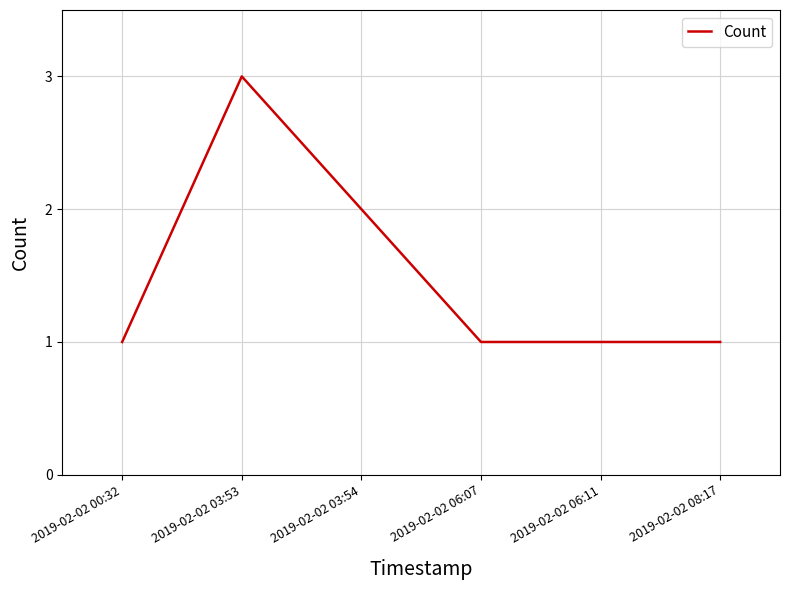

Between 2019-02-02 03:53 and 2019-02-02 00:32, which is larger?

2019-02-02 03:53